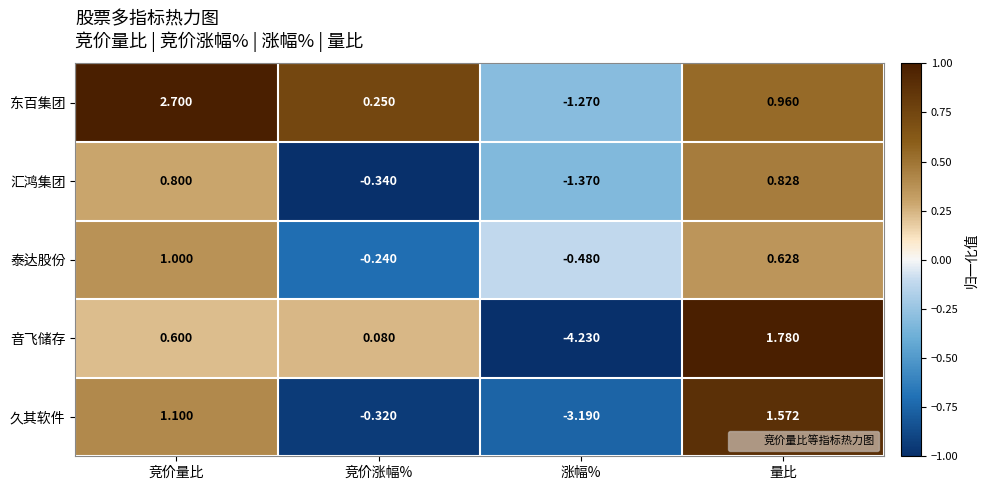

At 竞价涨幅%, list the series in order from smallest to largest.

汇鸿集团, 久其软件, 泰达股份, 音飞储存, 东百集团